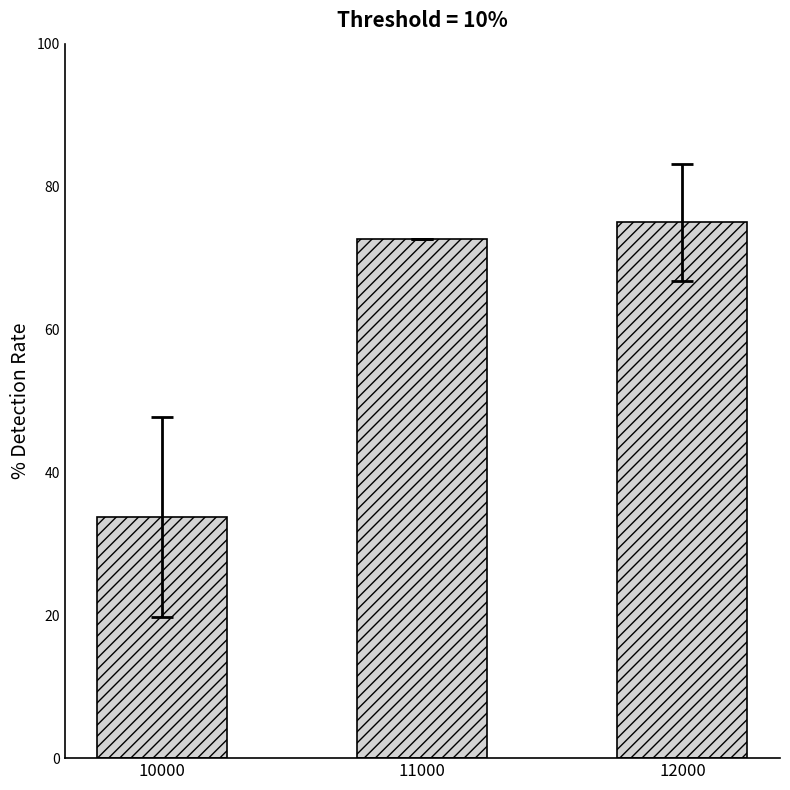

What is the sum of all values?

181.4